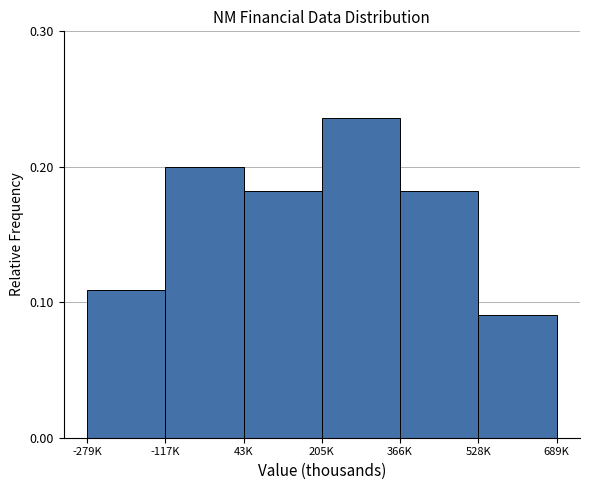

What is the sum of the values at 205K and 43K?

0.4